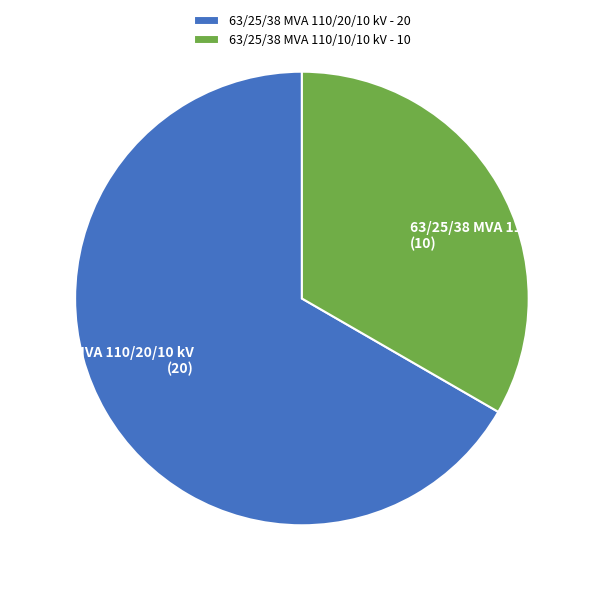

Is there a majority slice in this chart?

Yes